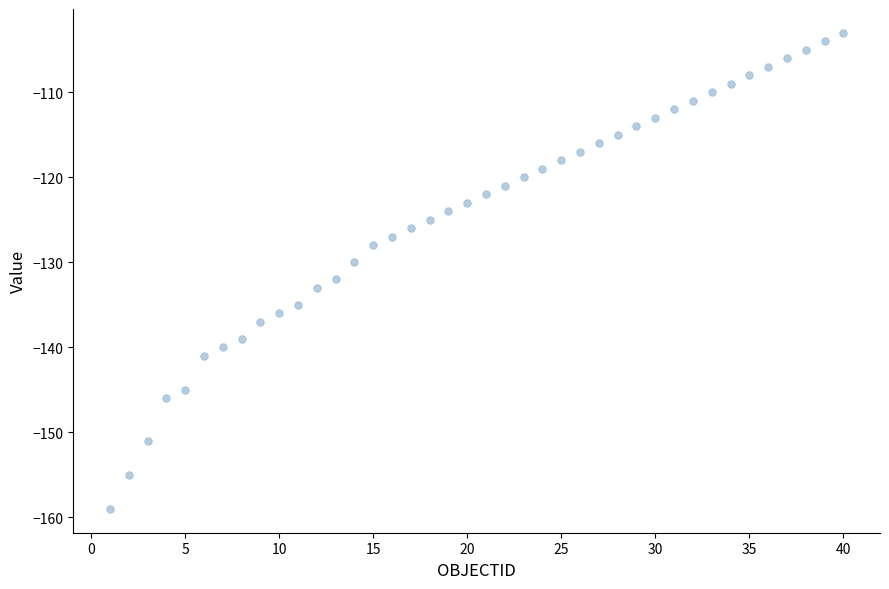

What is the range of Y values (max minus min)?

56